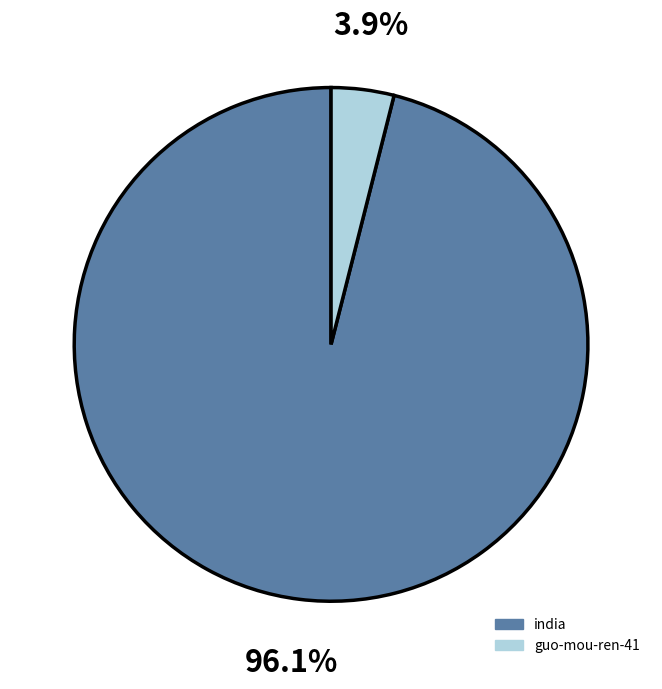

How many slices are in this pie chart?

2